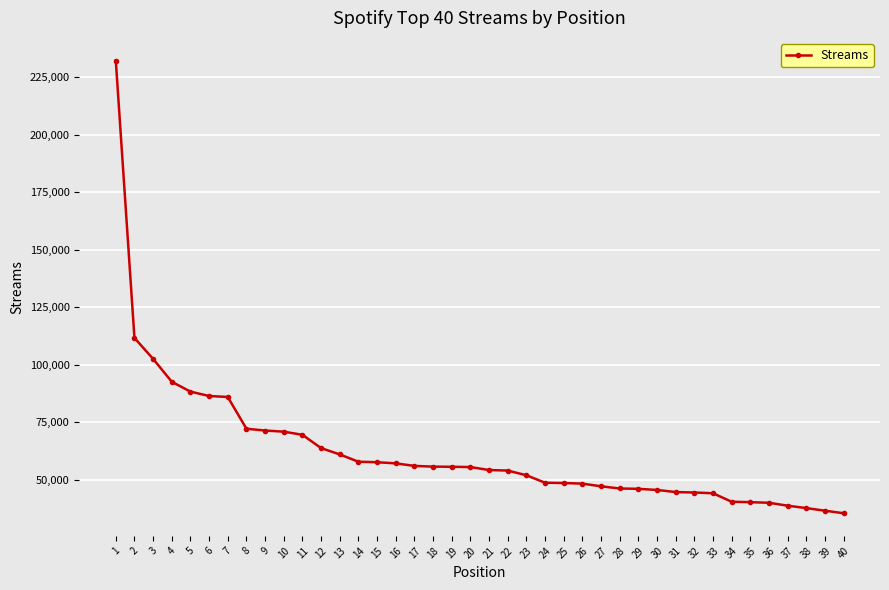

What is the ratio of the value at 31 to the value at 5?

0.5